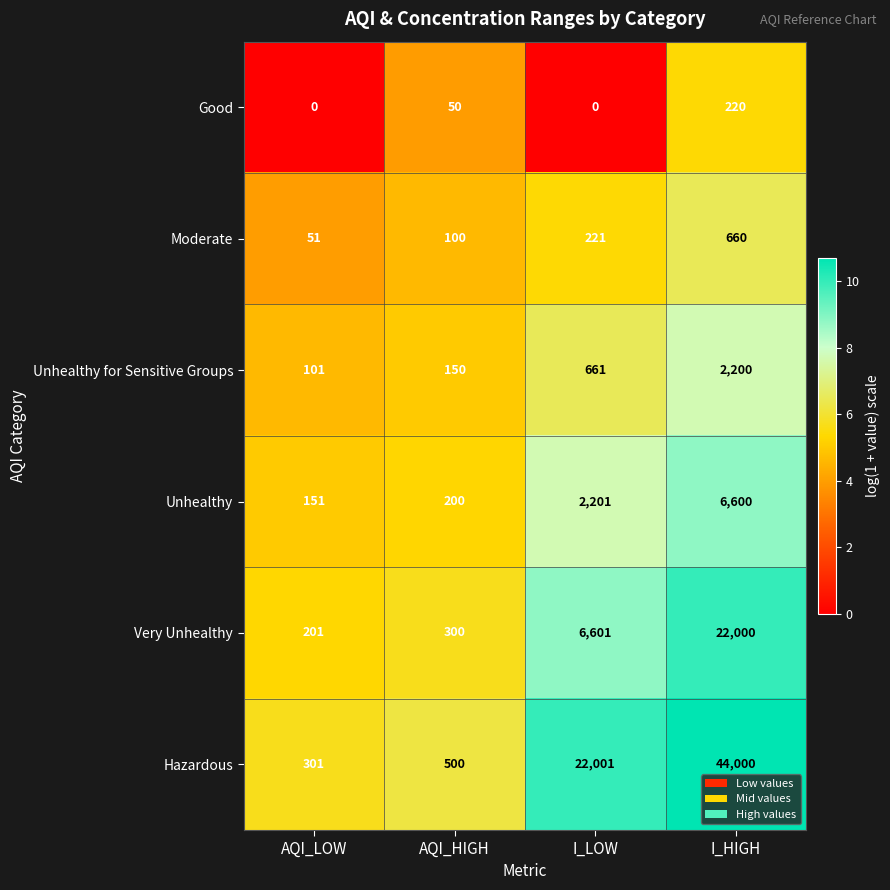

What is the difference between the highest and lowest values at AQI_LOW?

301